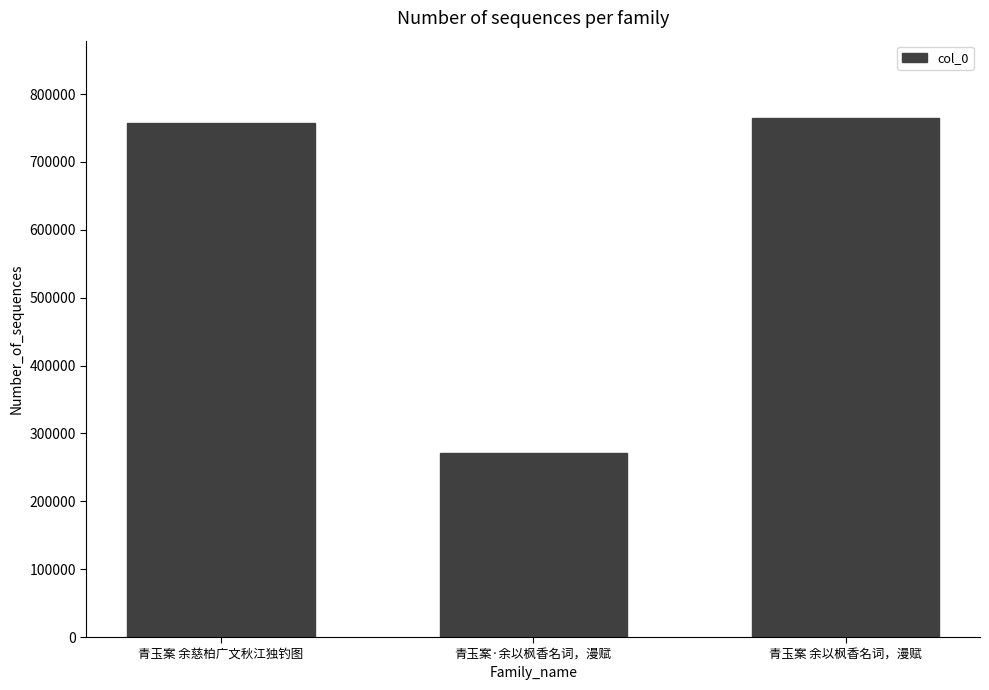

What is the change in value from 青玉案 余慈柏广文秋江独钓图 to 青玉案·余以枫香名词，漫赋?

-486793